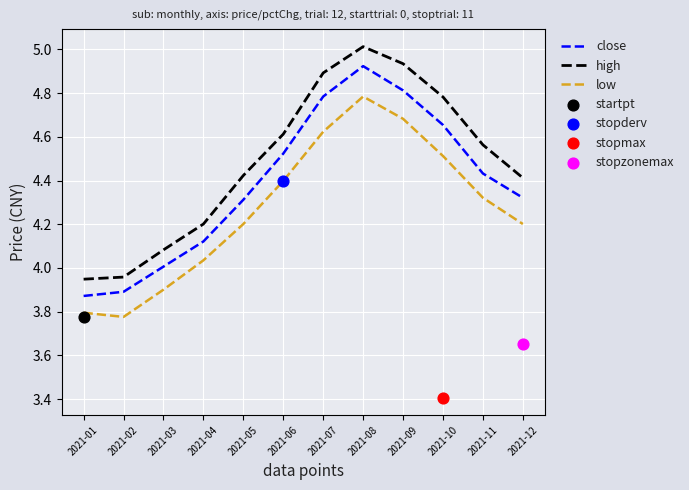

True or false: close and high intersect in this chart.

False